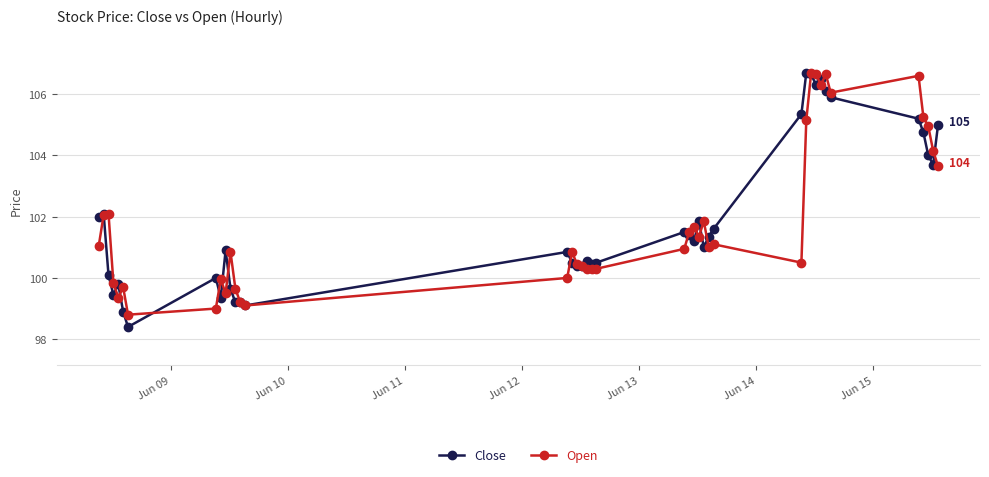

True or false: Close has more than 2 interior local peaks.

True